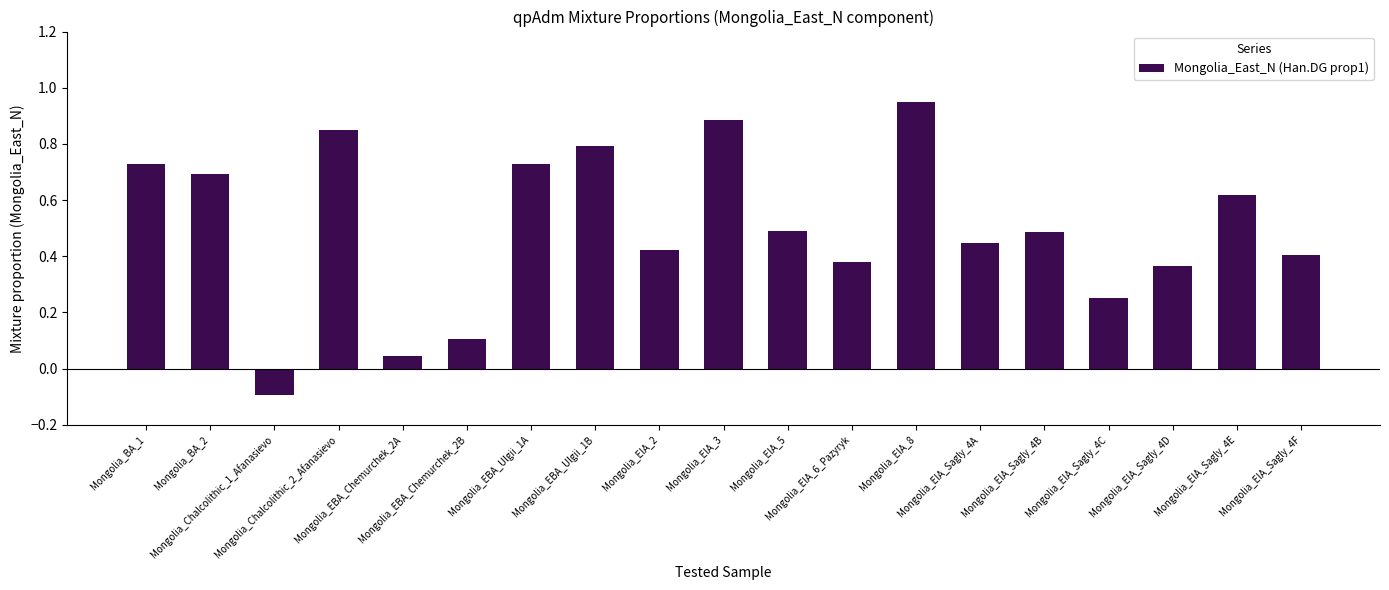

What is the value of the 6th bar from the left?

0.1